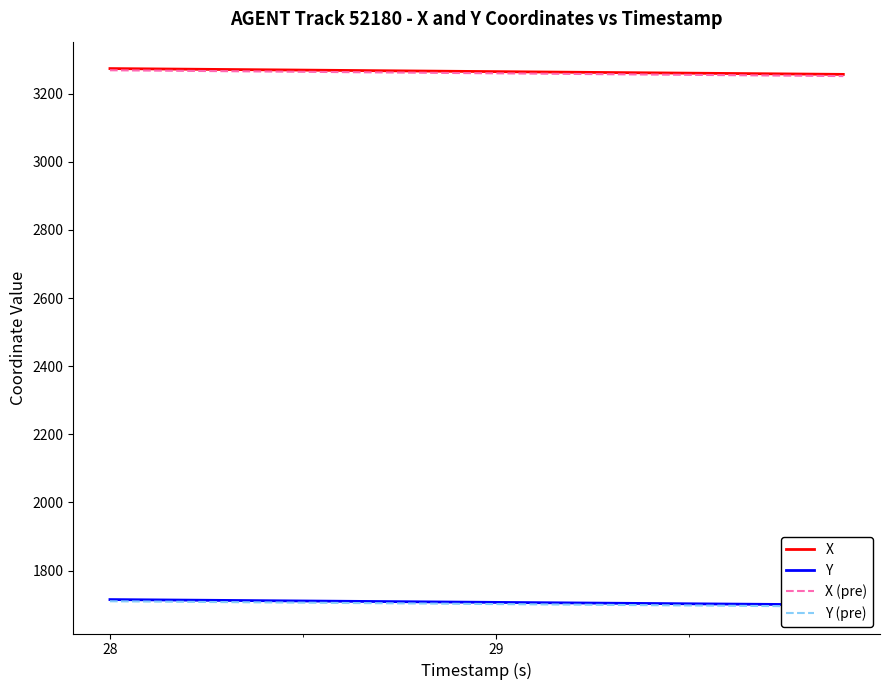

Which series has the largest range (max minus min)?

X